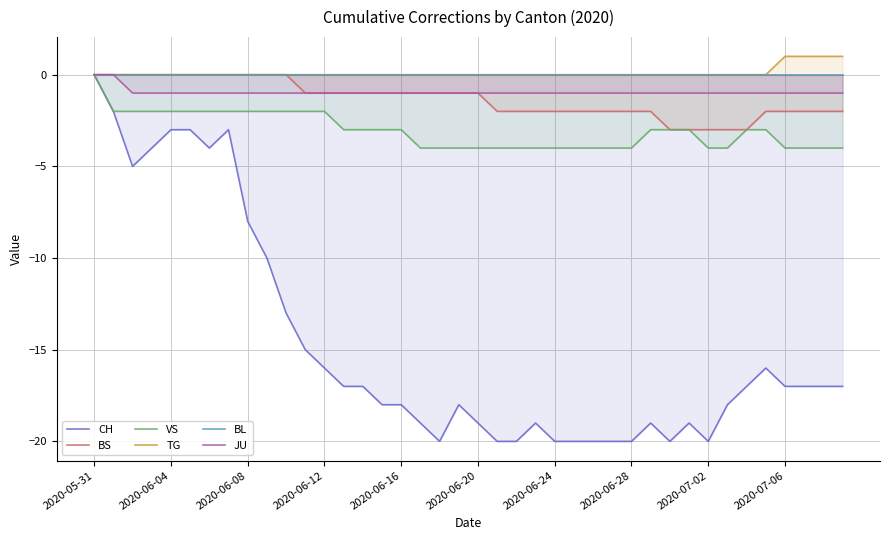

The TG series shows 0 at 11. True or false?

False